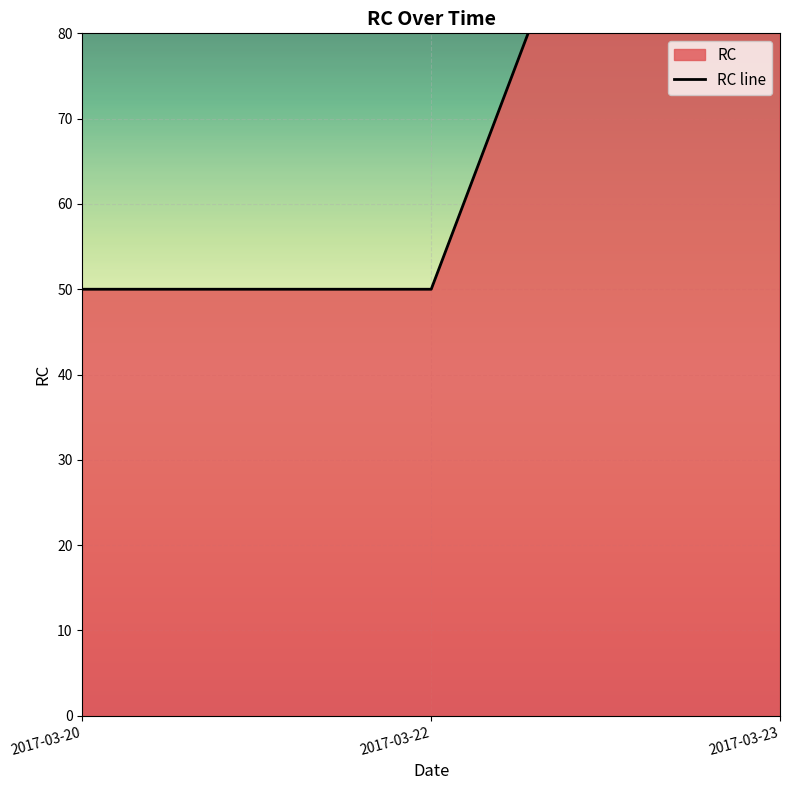

How many values exceed 50?

1